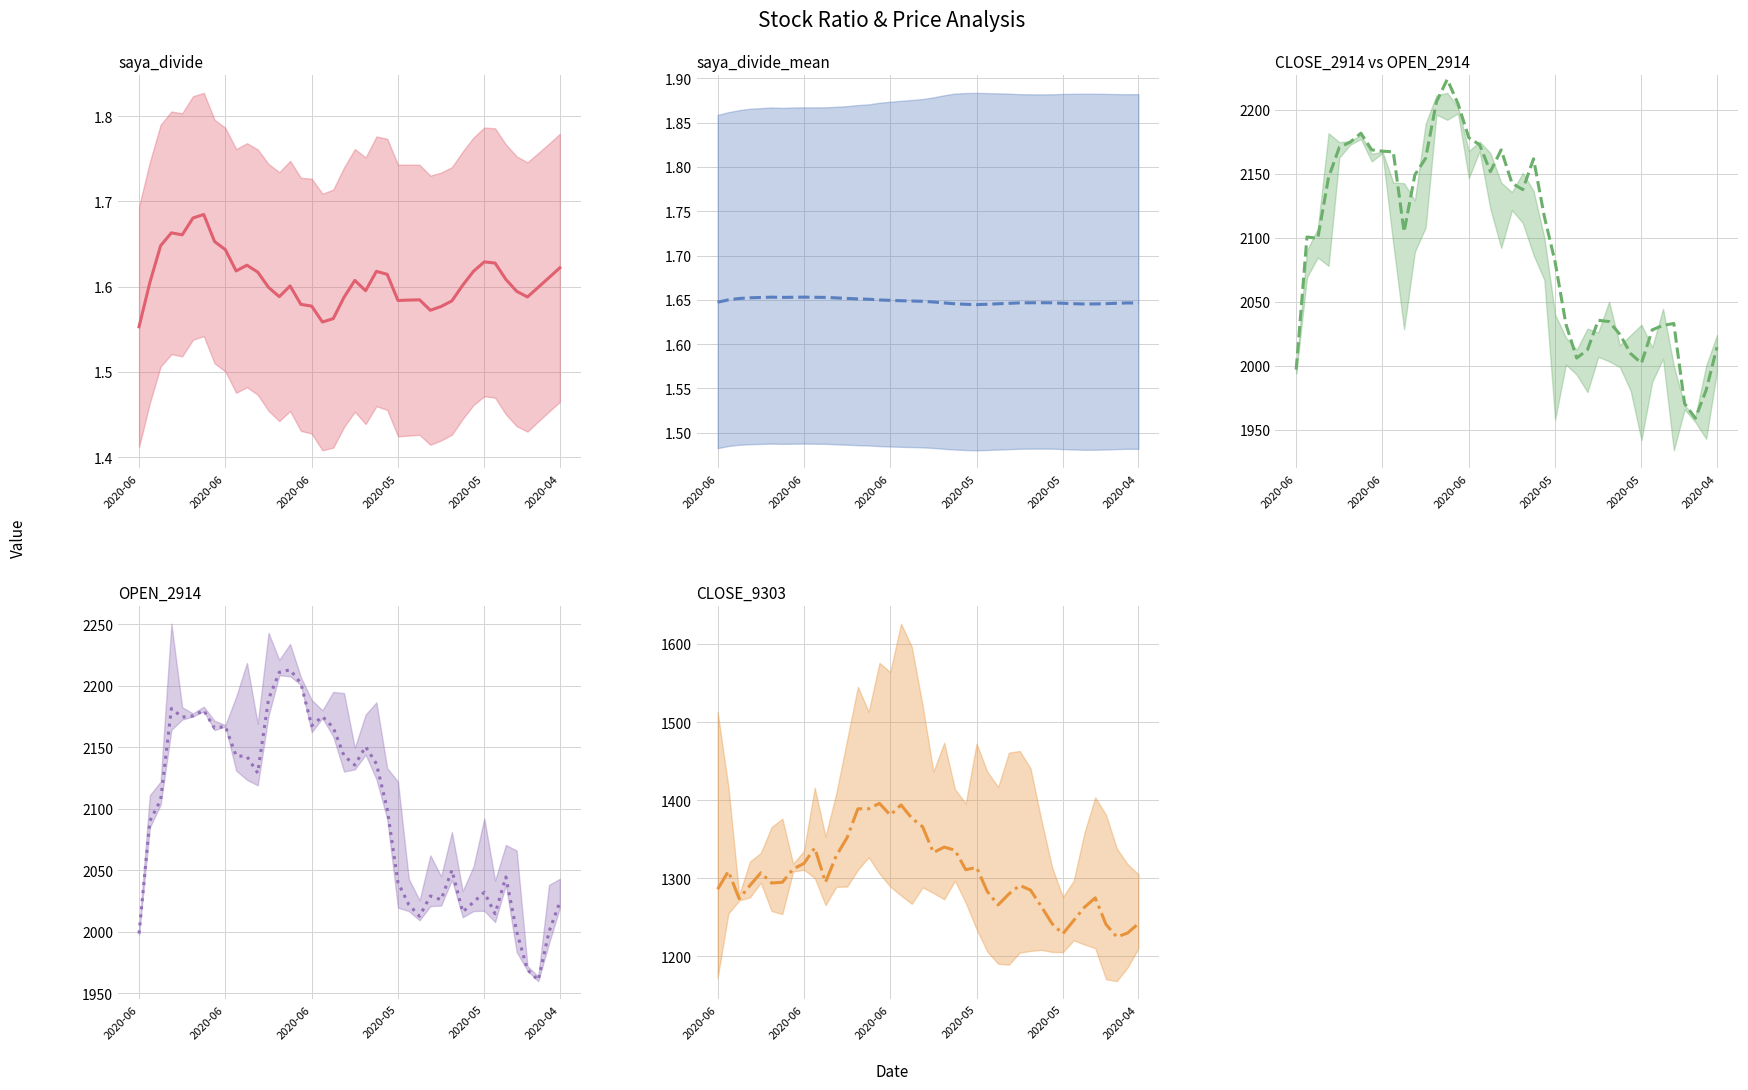

Count the number of categories in the chart.

40